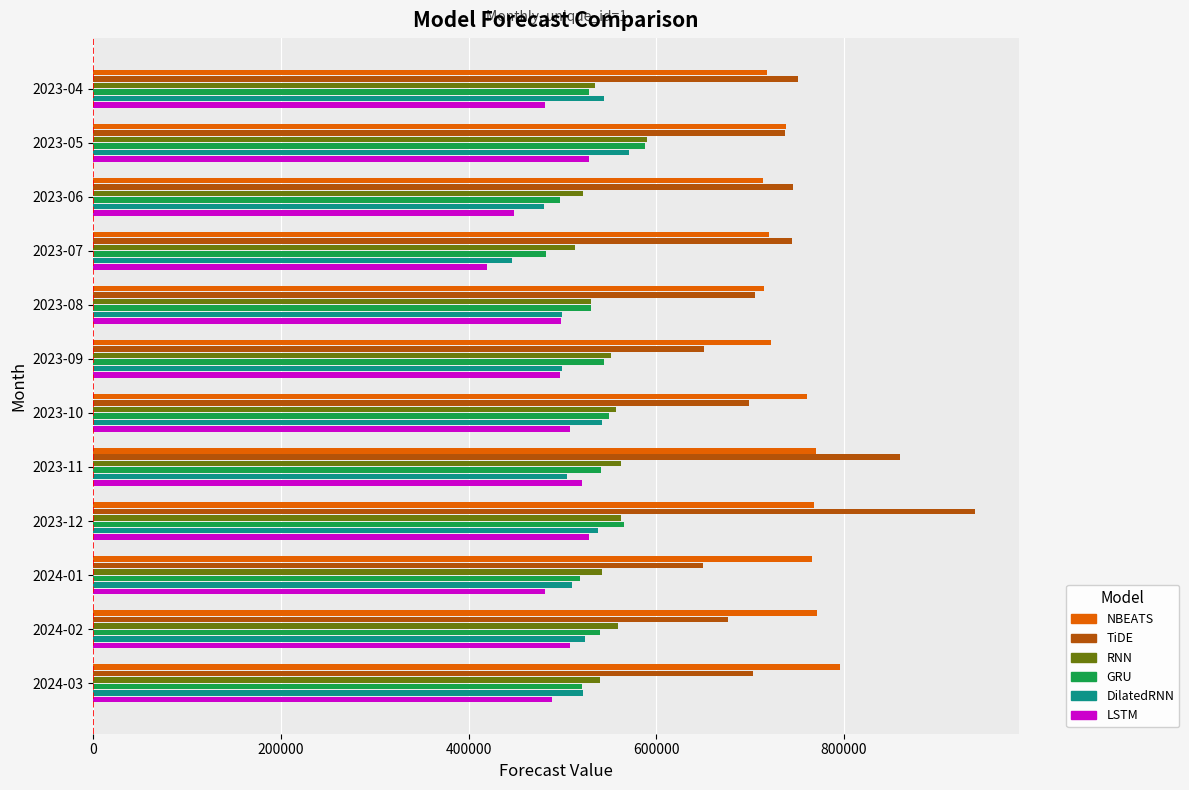

How many series are shown in this chart?

6